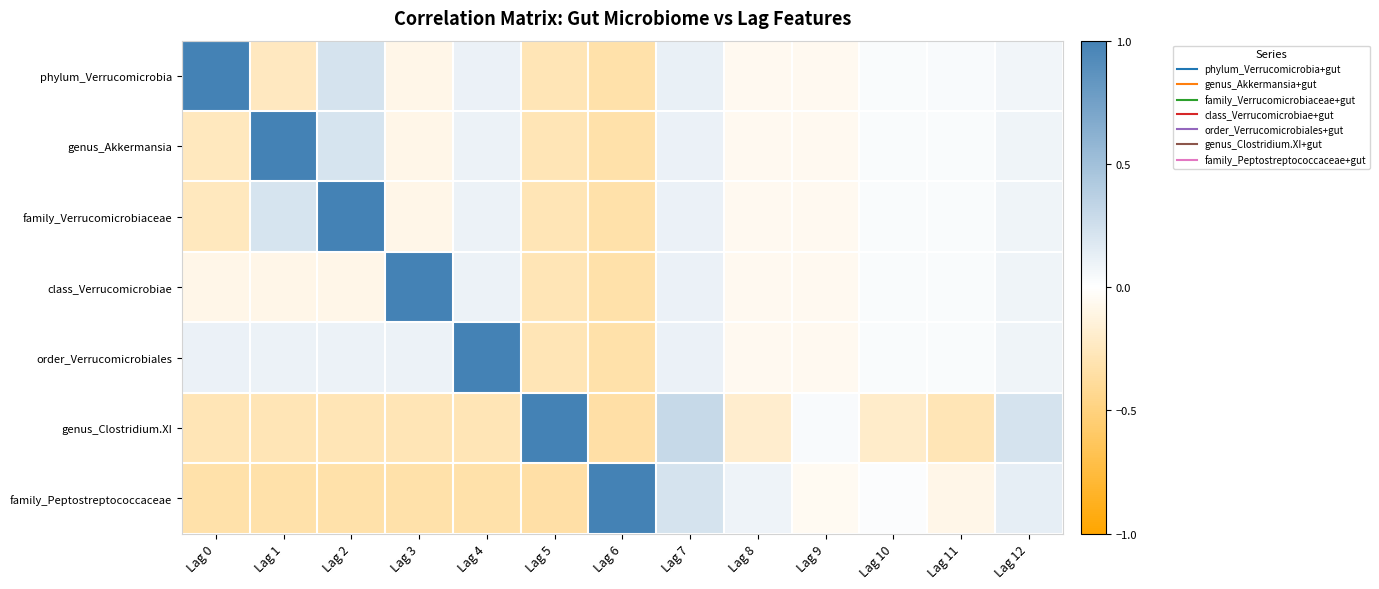

Rank the series at Lag 5 from highest to lowest value.

genus_Clostridium.XI, genus_Akkermansia, family_Verrucomicrobiaceae, class_Verrucomicrobiae, order_Verrucomicrobiales, phylum_Verrucomicrobia, family_Peptostreptococcaceae